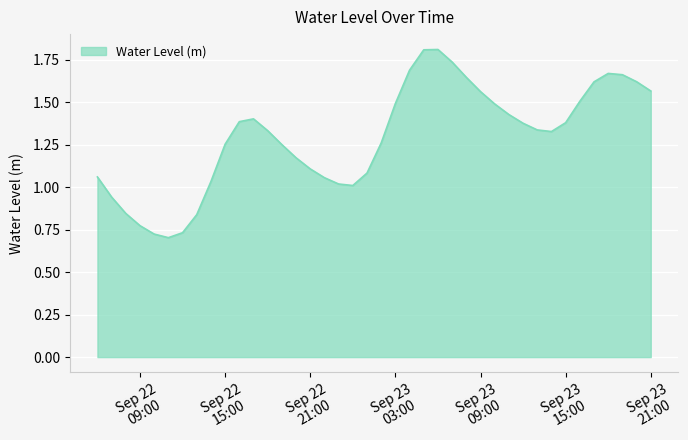

What is the greatest value displayed?

1.8